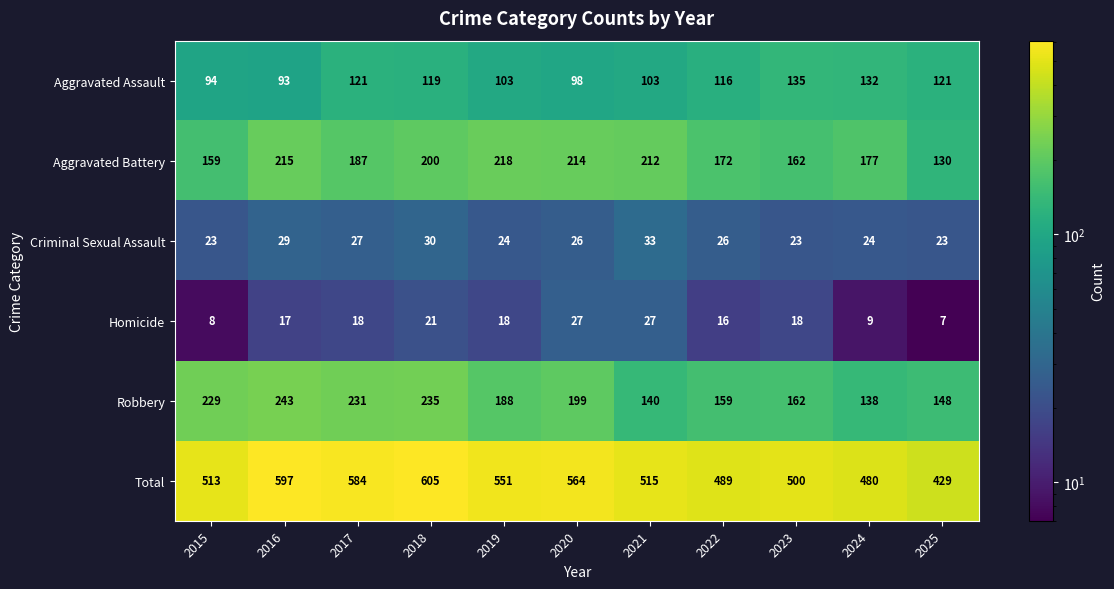

Which series changed the most between 2018 and 2023?

Total